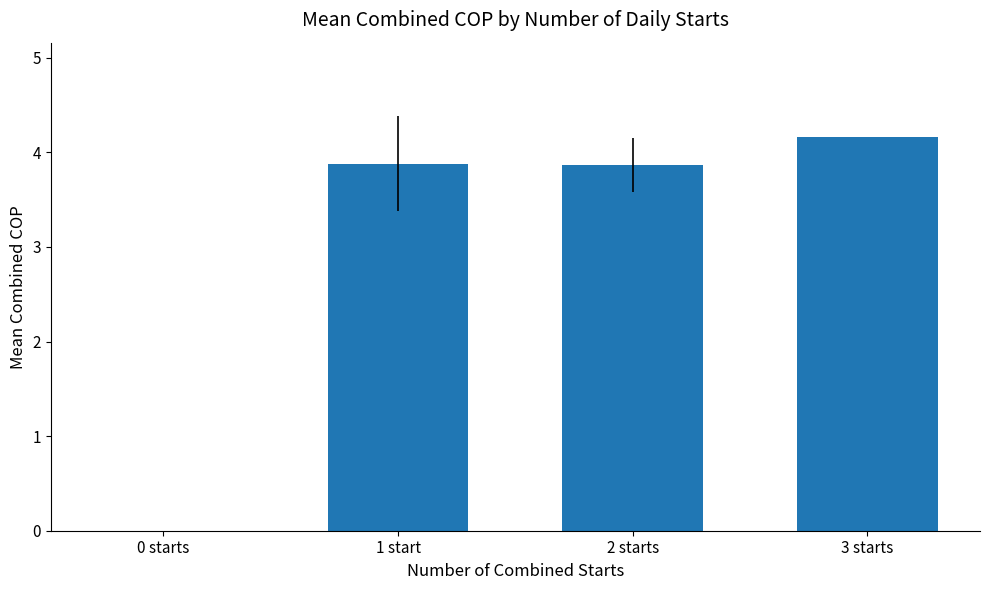

Which has a higher value, 3 starts or 0 starts?

3 starts